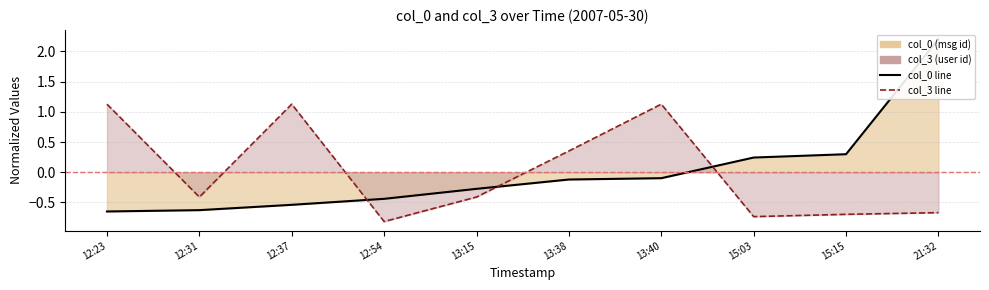

Rank the series by their maximum value, from lowest to highest.

col_3, col_0